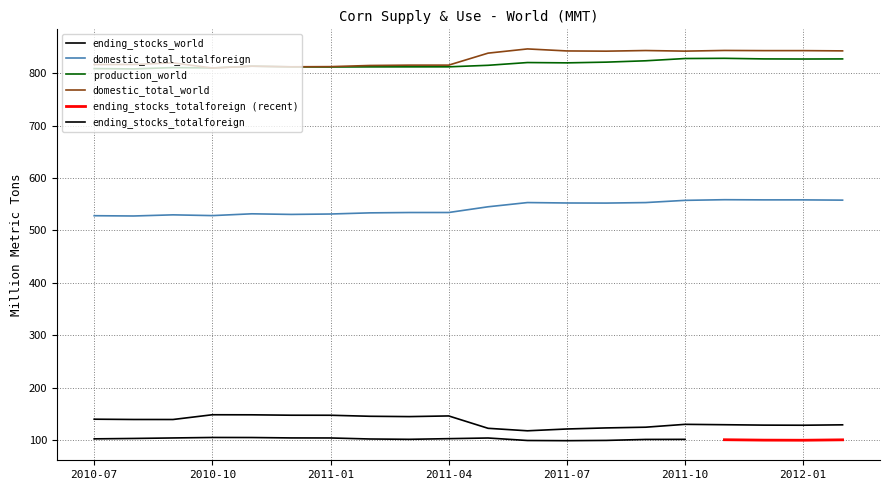

What is the difference between the maximum and second lowest values in the domestic_total_corn_ny_totalforeign series?

30.6